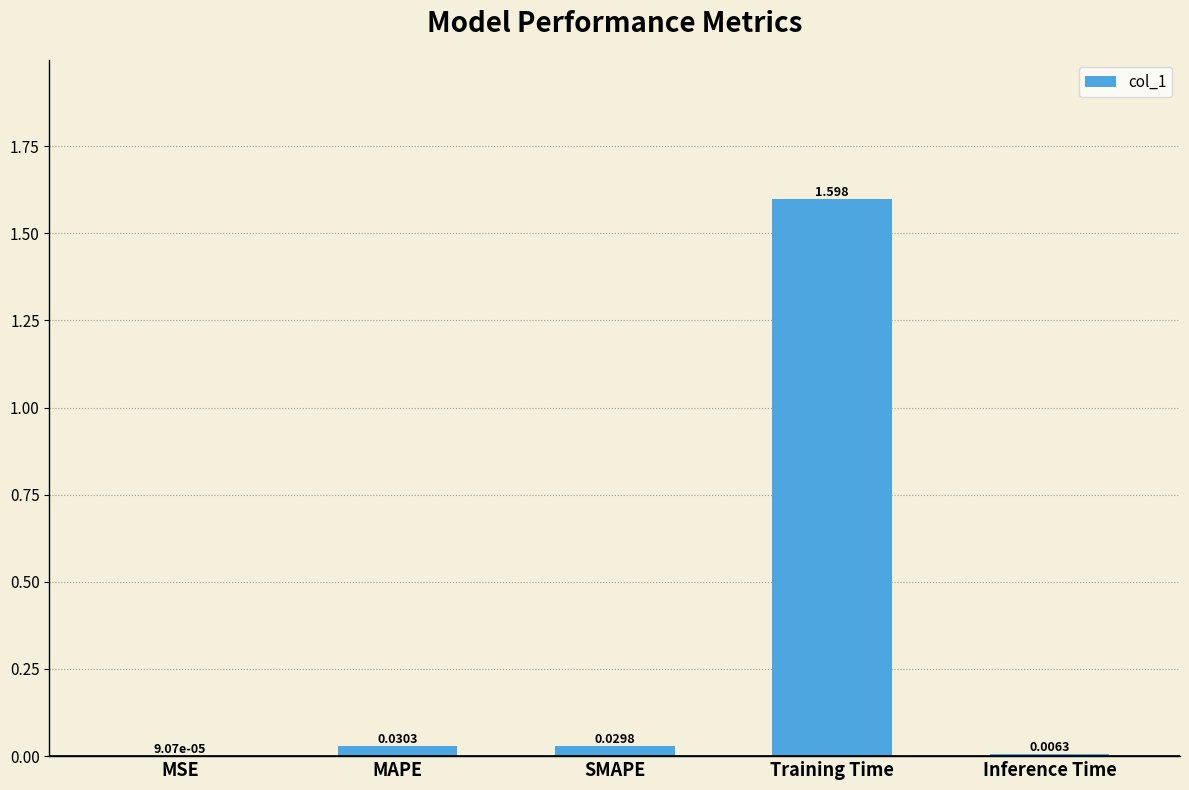

The chart shows a value of 1.6 at Training Time. True or false?

True